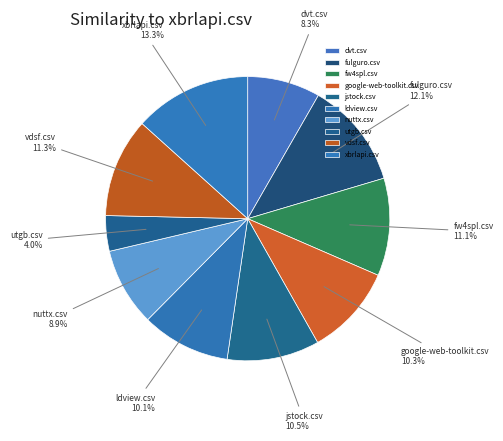

What is the smallest slice in the pie chart?

utgb.csv